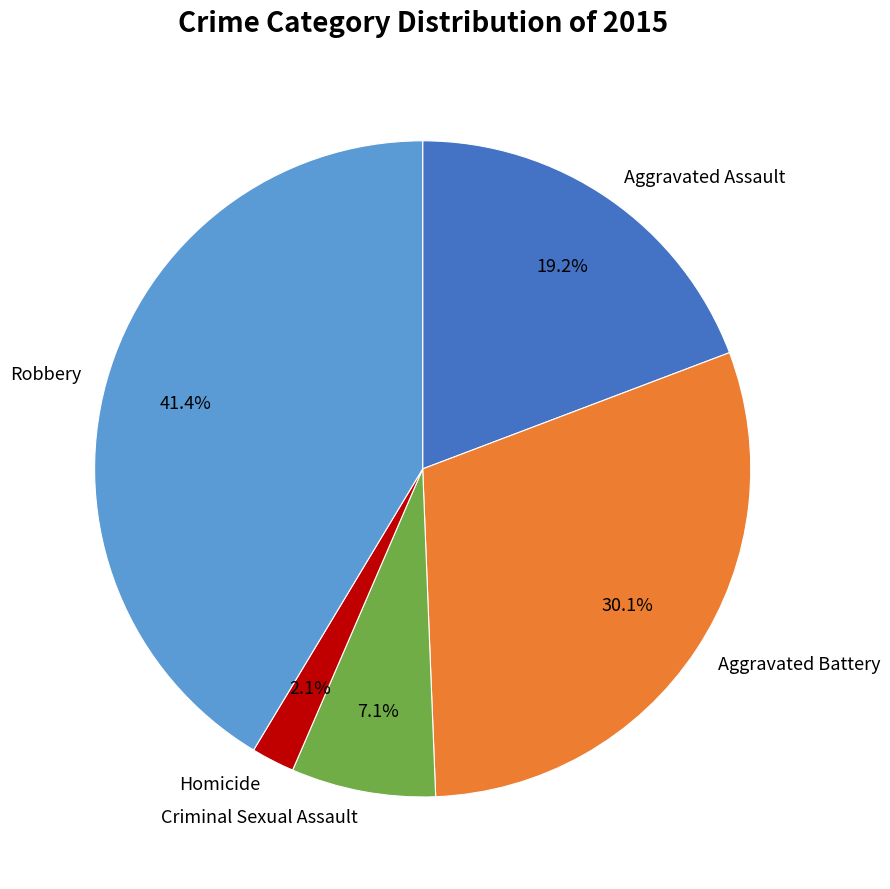

Rank the categories by value from highest to lowest.

Robbery, Aggravated Battery, Aggravated Assault, Criminal Sexual Assault, Homicide